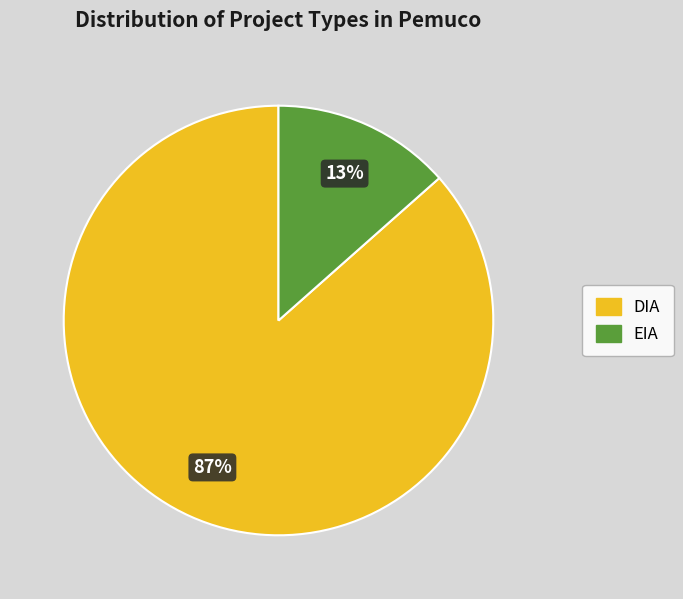

The EIA slice represents 13% of the pie. True or false?

True